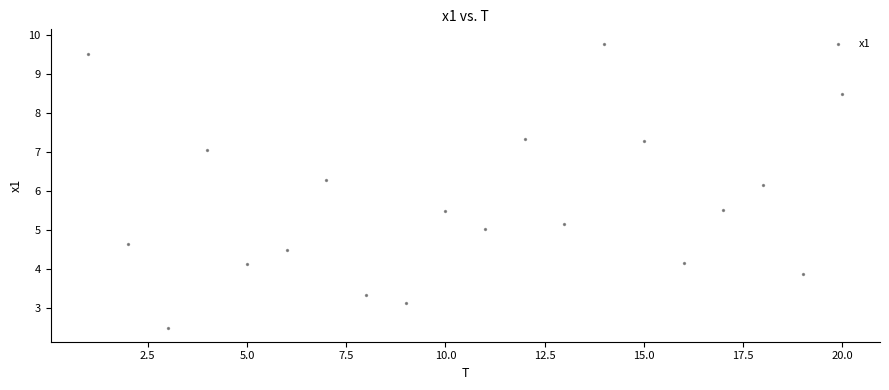

What is the range of Y values (max minus min)?

7.3